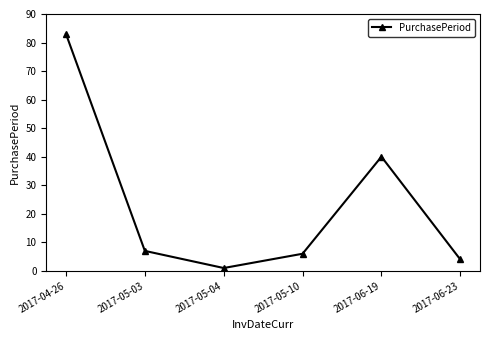

What is the difference between the values at 2017-05-04 and 2017-04-26?

82